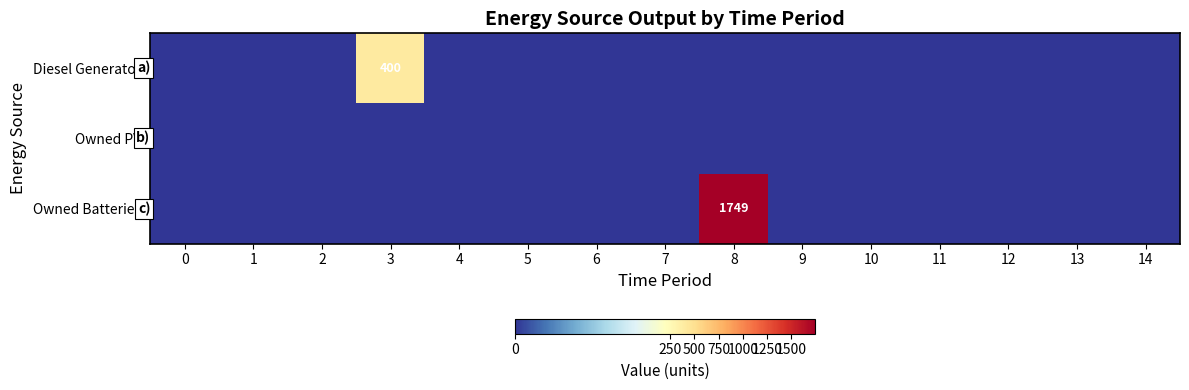

Between 2 and 6, which is larger?

2